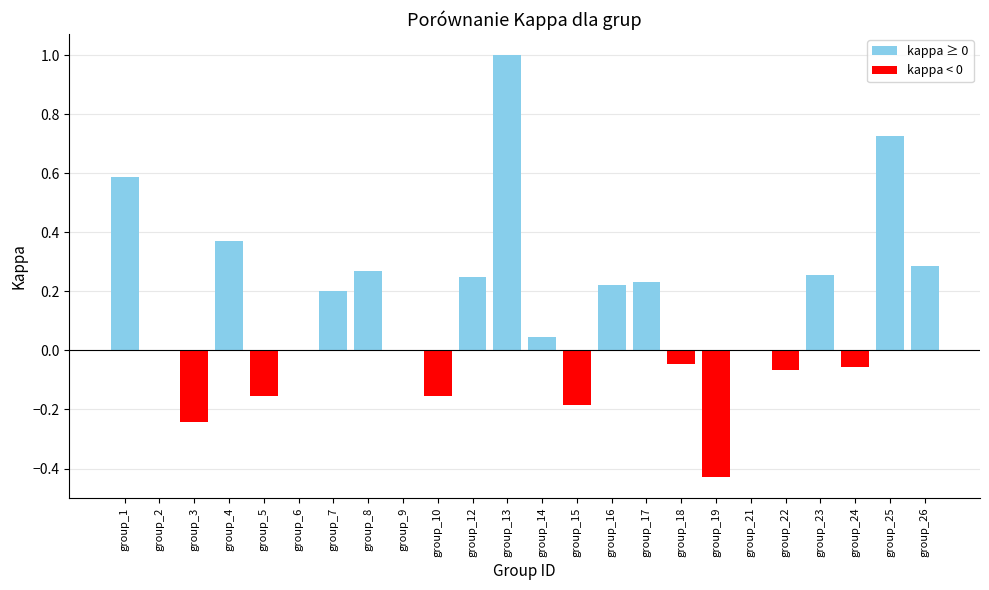

At which category does the chart reach its peak across all series?

group_13